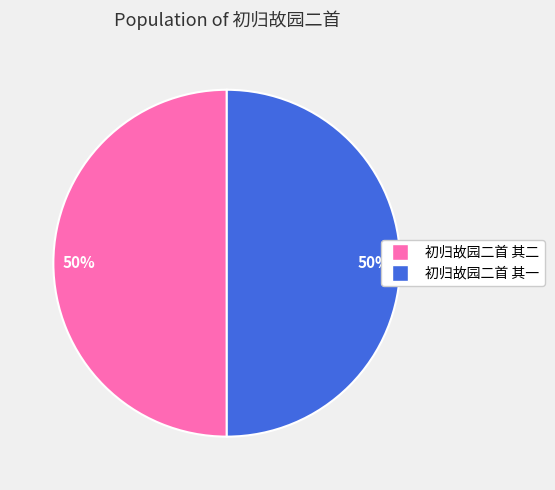

The 初归故园二首 其一 slice represents 50% of the pie. True or false?

True